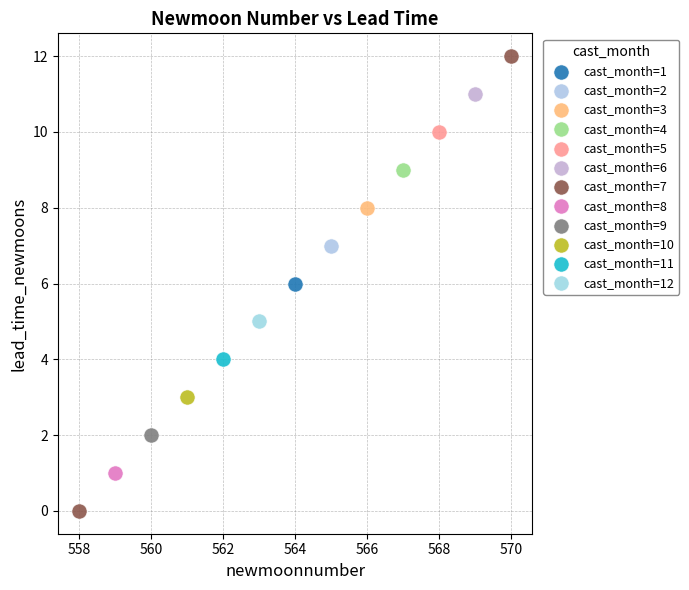

What are all the series names shown in the legend?

cast_month=1, cast_month=2, cast_month=3, cast_month=4, cast_month=5, cast_month=6, cast_month=7, cast_month=8, cast_month=9, cast_month=10, cast_month=11, cast_month=12